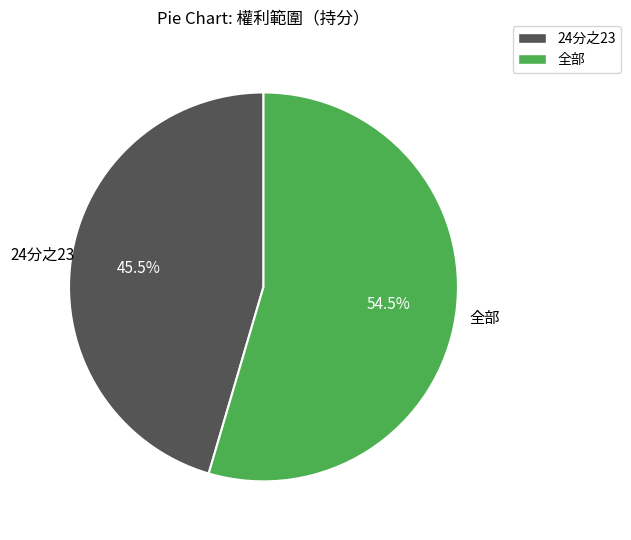

Approximately how many times larger is the value at 全部 compared to 24分之23?

1.2